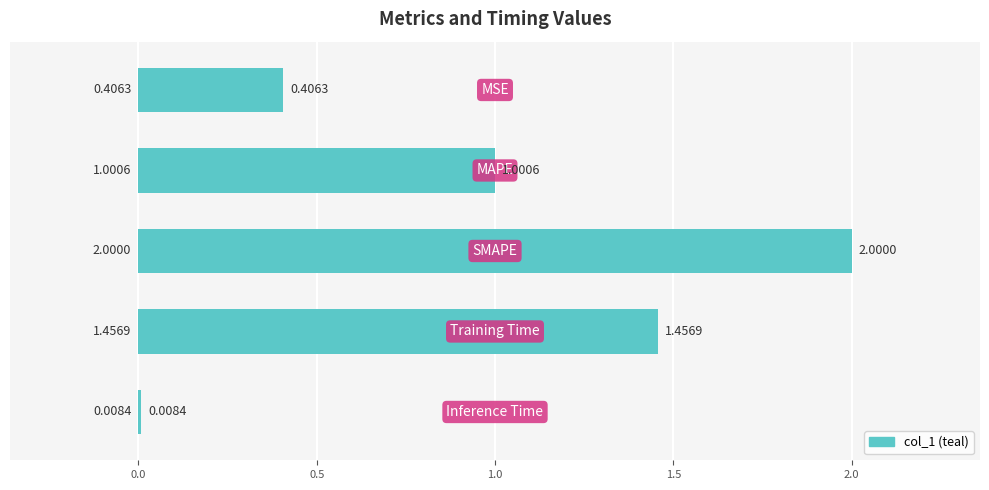

What is the difference between the second highest and minimum values?

1.4